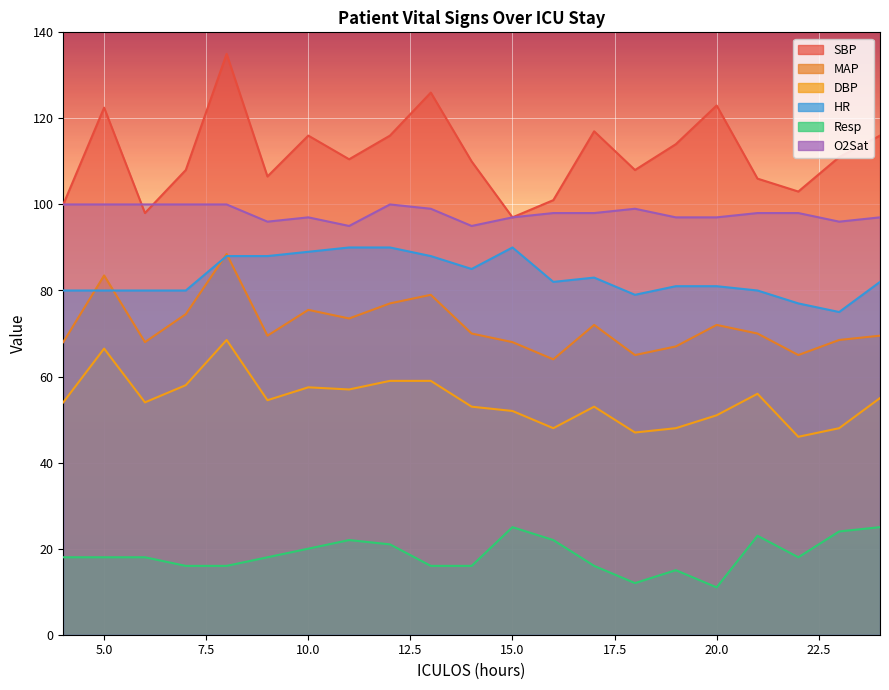

What is the value of the MAP point at the 1st from the left?

68.0